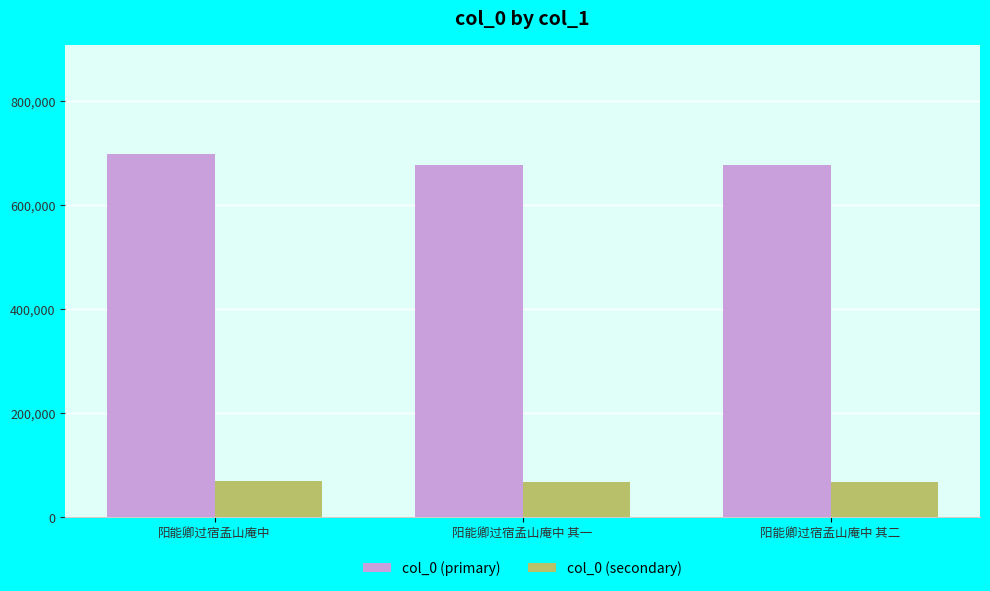

Which label corresponds to the largest value in the chart?

阳能卿过宿孟山庵中